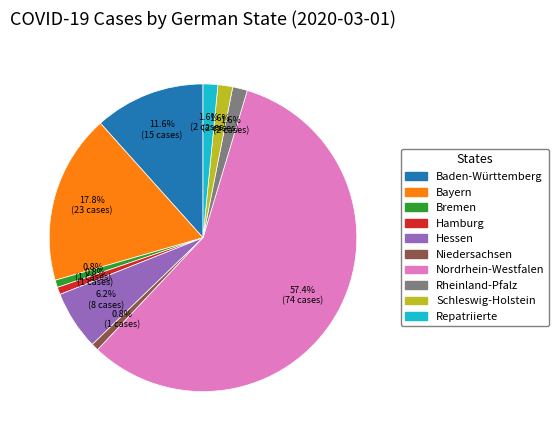

To the nearest percent, what is the average slice percentage?

10%